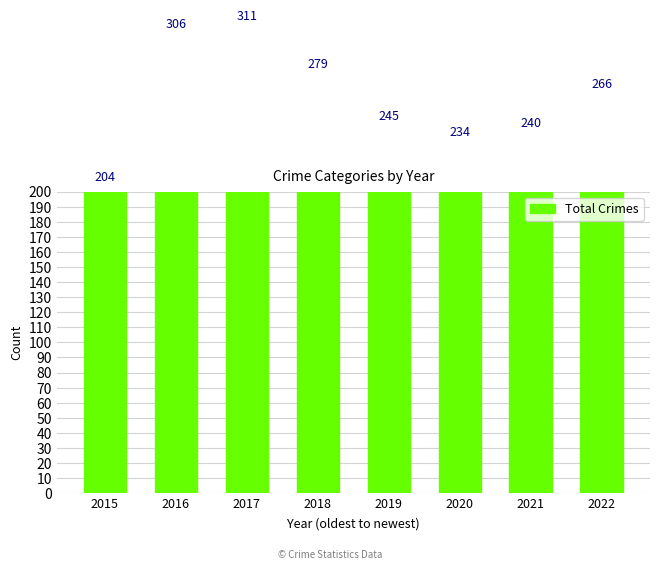

How many bars are there in total?

8